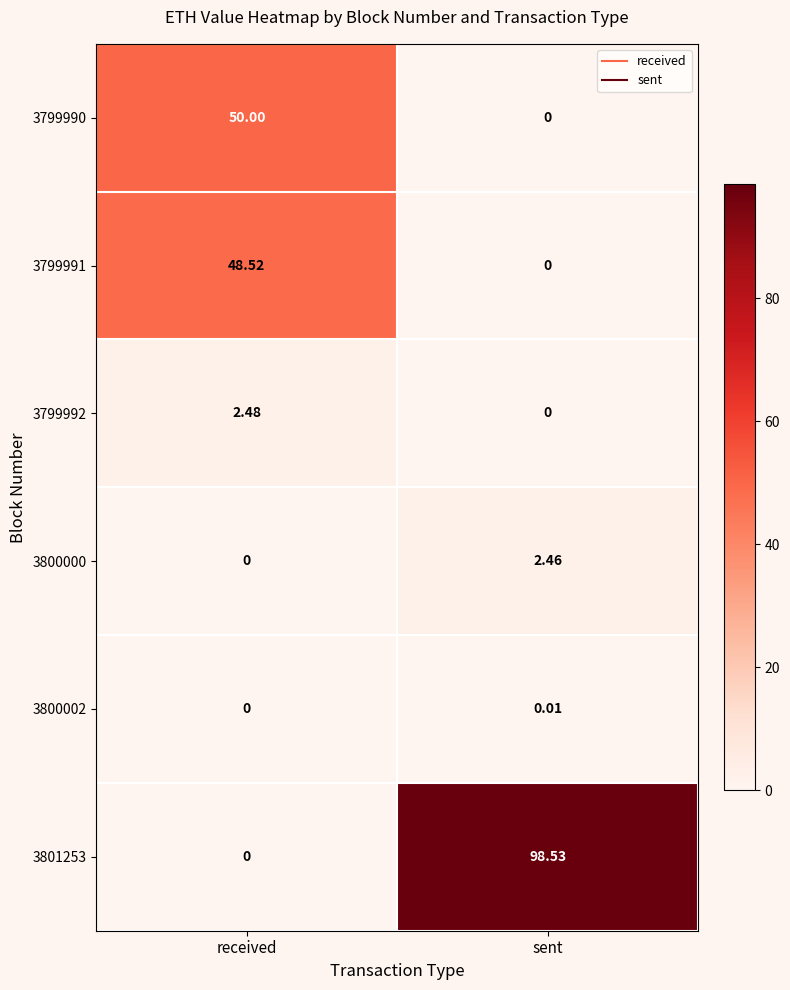

Which series has the widest spread of values?

3801253